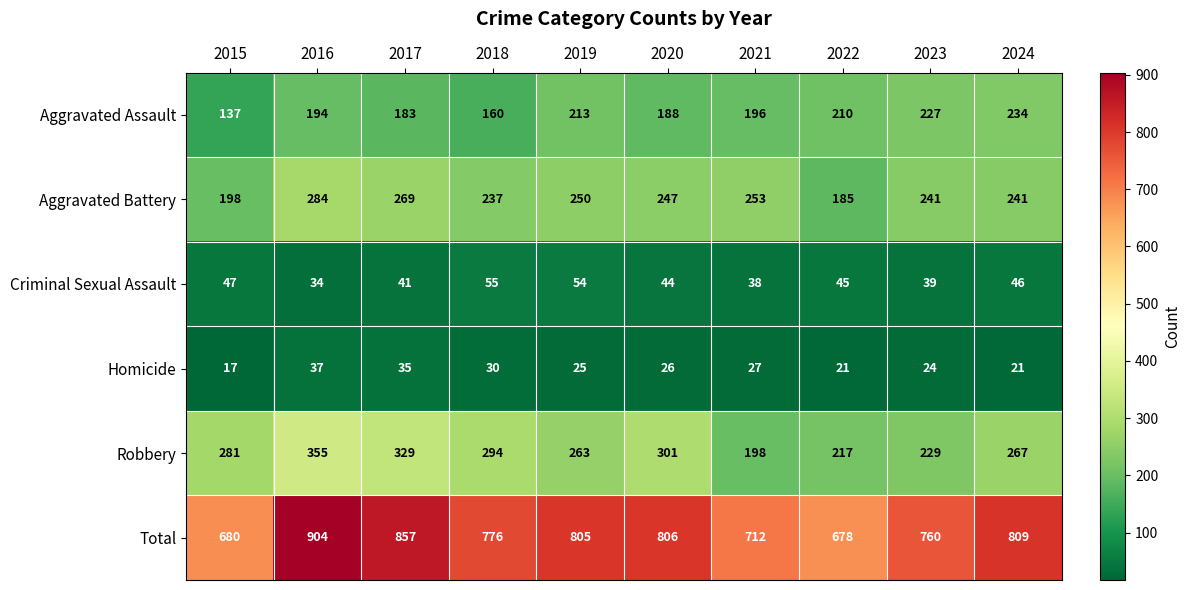

Which series has the largest total across all categories?

Total